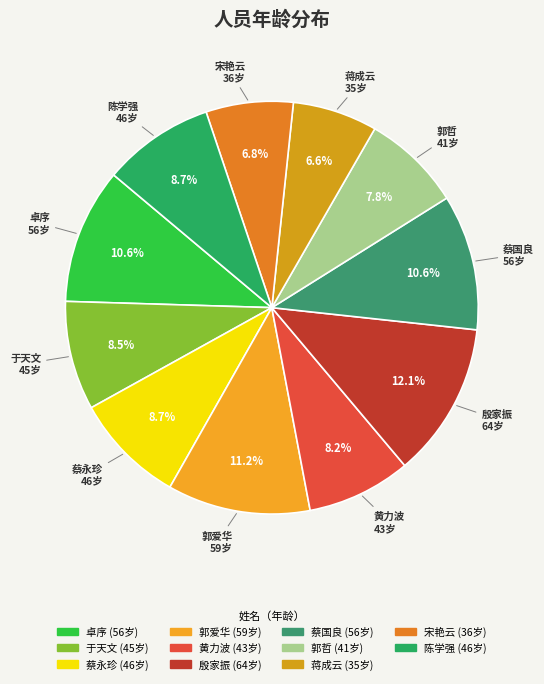

Which slice is the largest?

殷家振